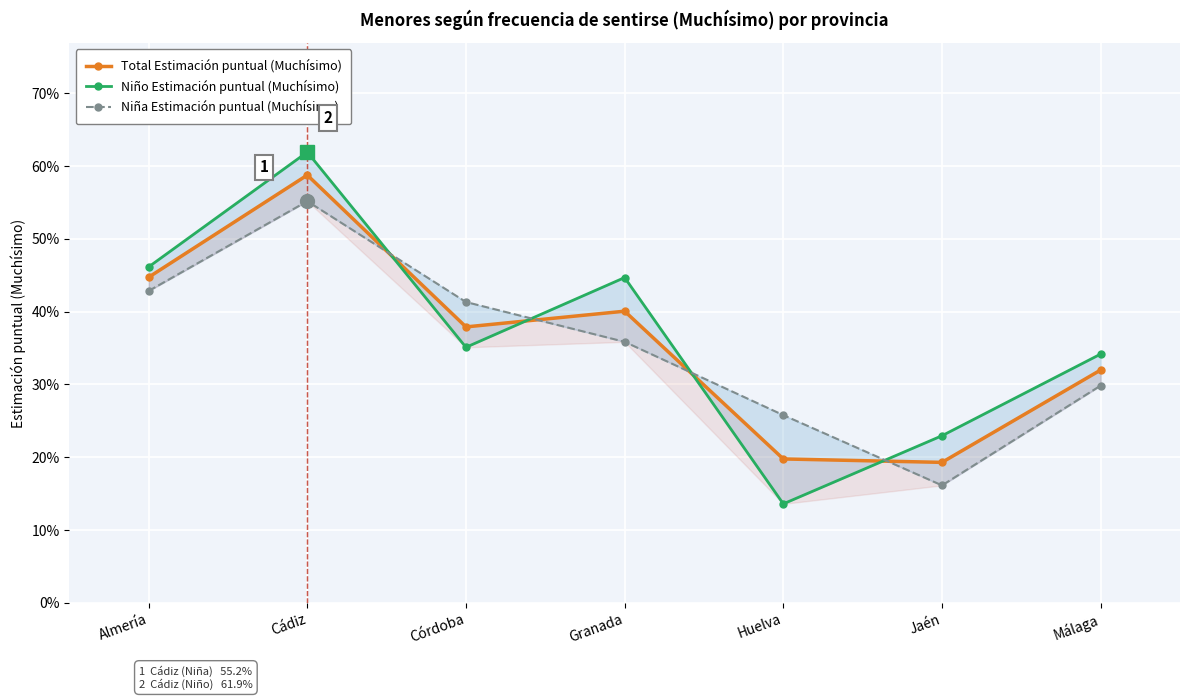

Which series has the widest spread of values?

Niño Estimación puntual (Muchísimo)